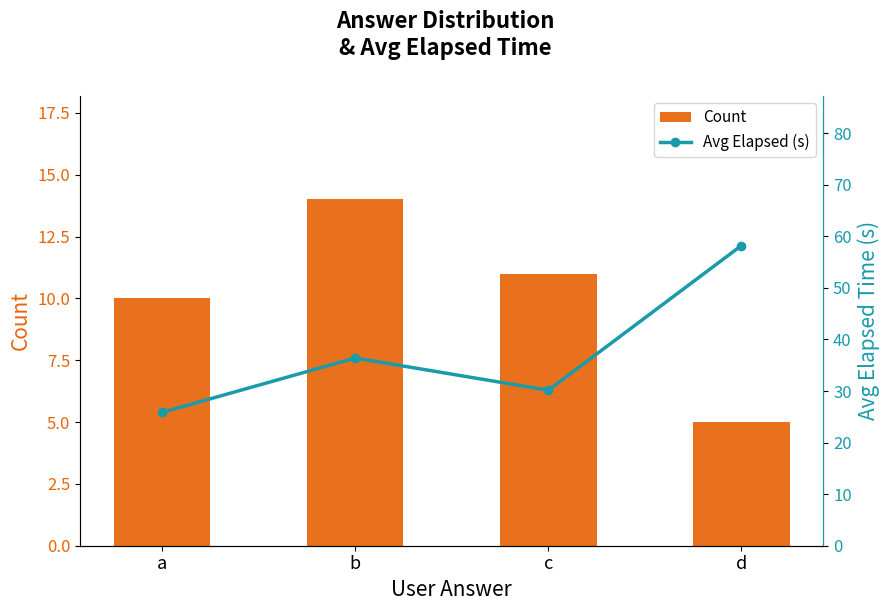

Which series has the largest total across all categories?

Avg Elapsed (s)